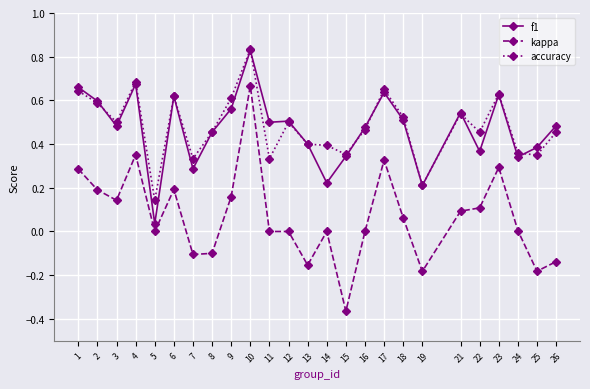

True or false: f1 and kappa cross at least once.

False